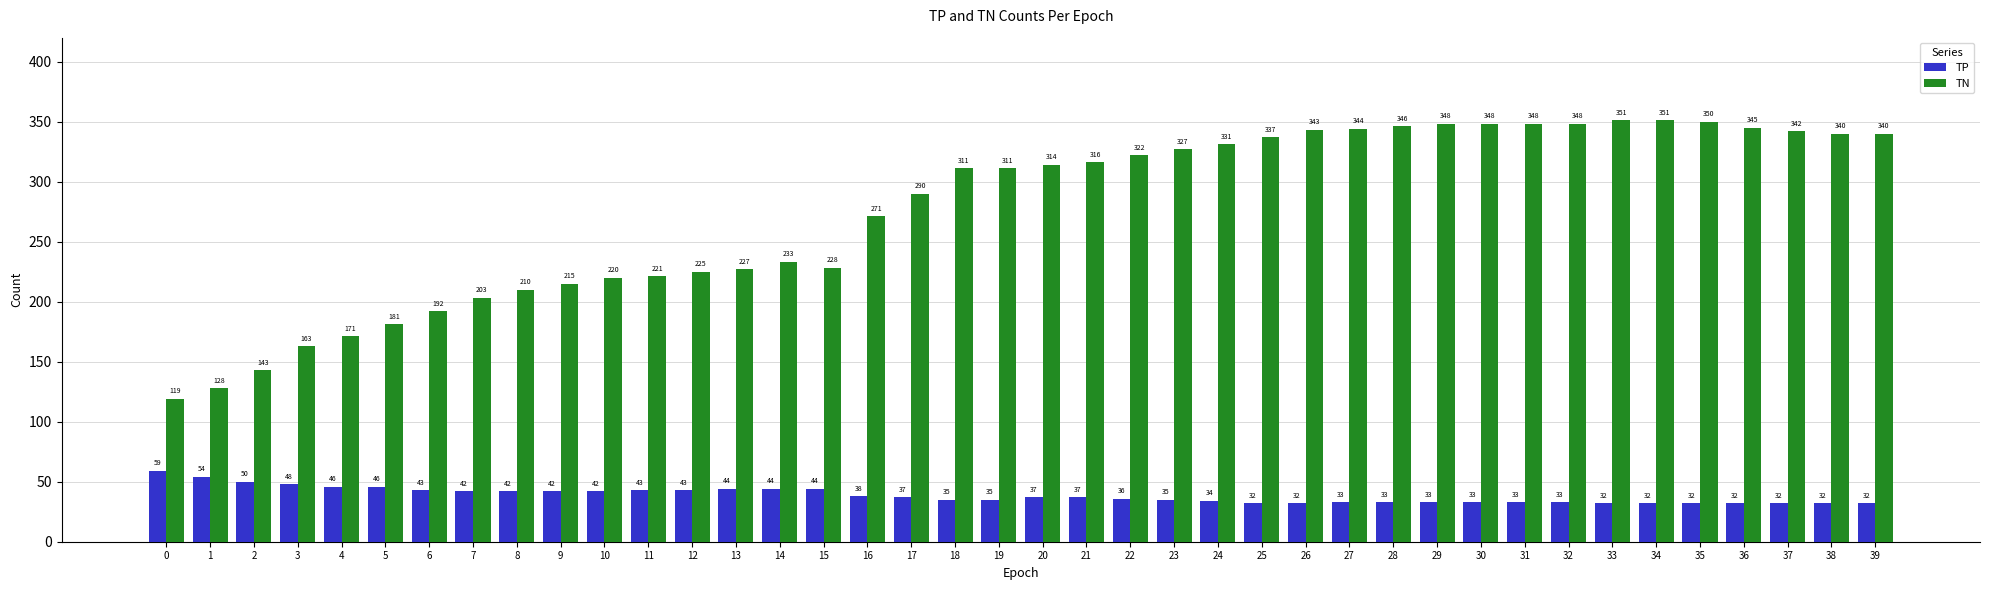

What are all the series names shown in the legend?

TP, TN